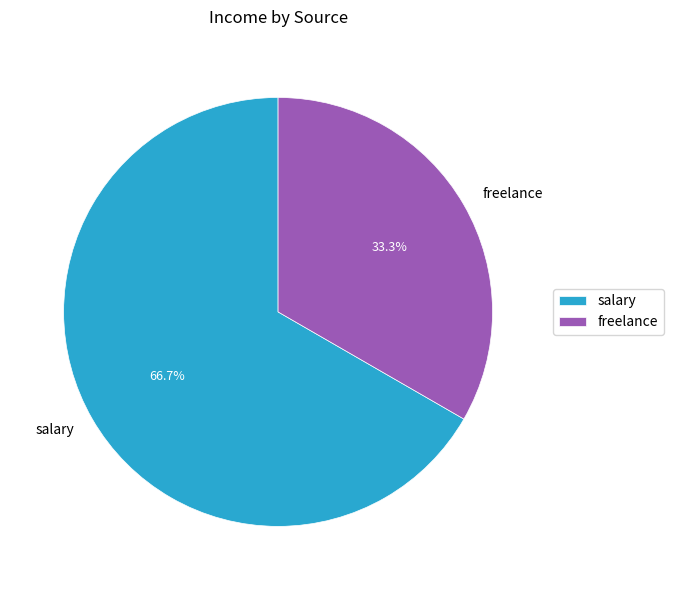

To the nearest percent, what is the combined percentage of salary and freelance?

100%